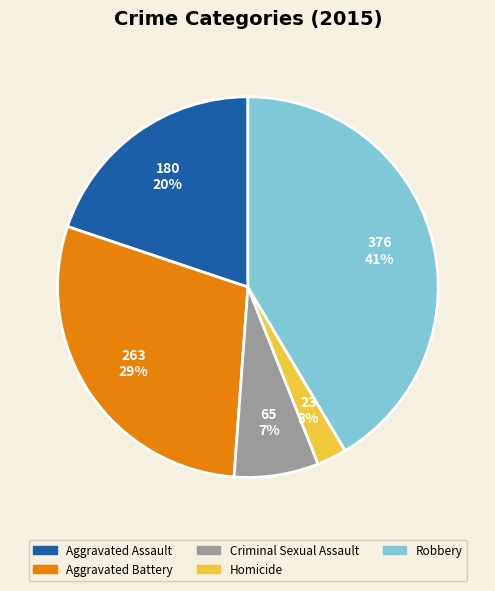

To the nearest percent, what is the average slice percentage?

20%